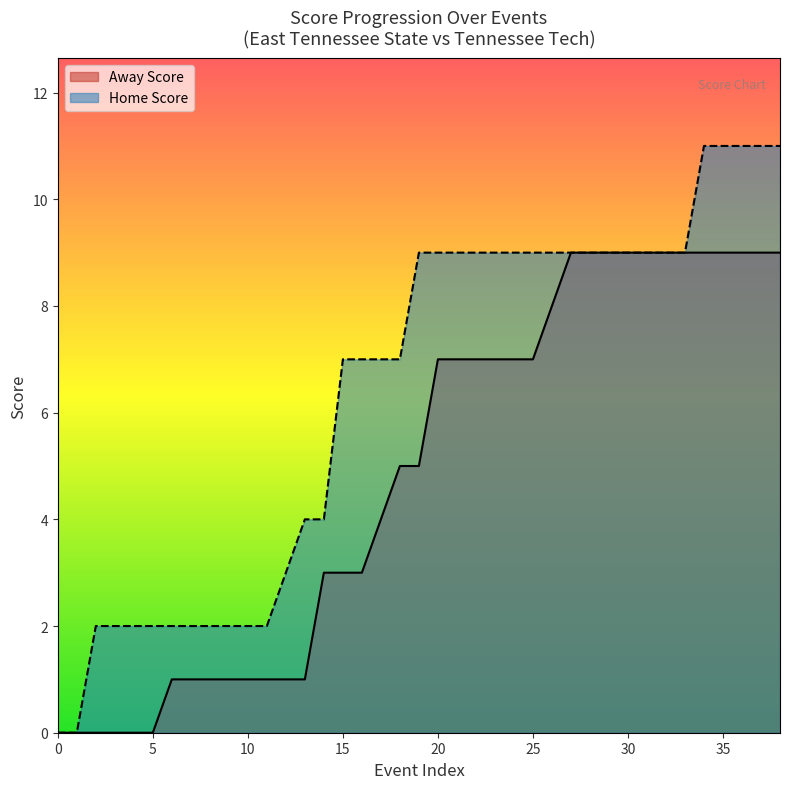

What value does the Away Score series have at 15?

3